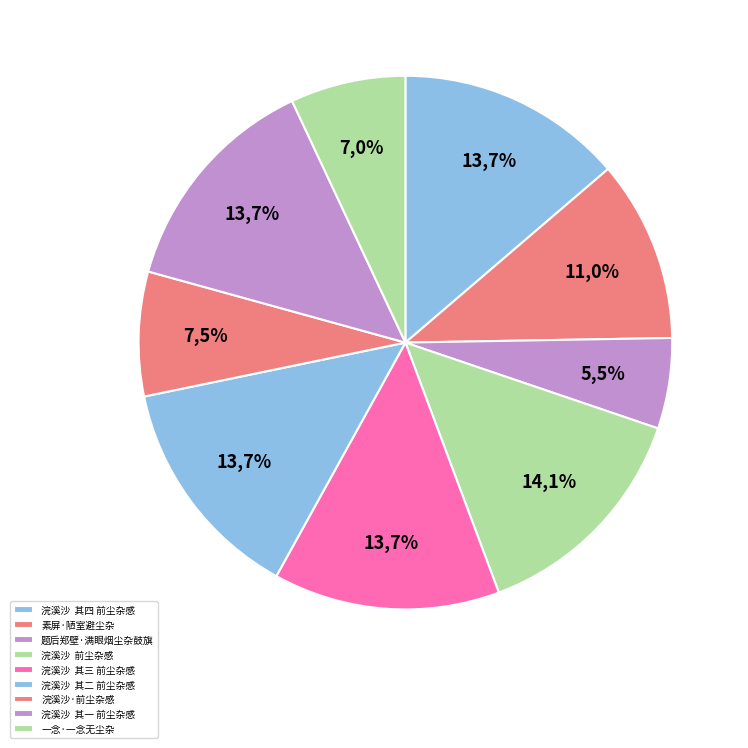

Is there a majority slice in this chart?

No